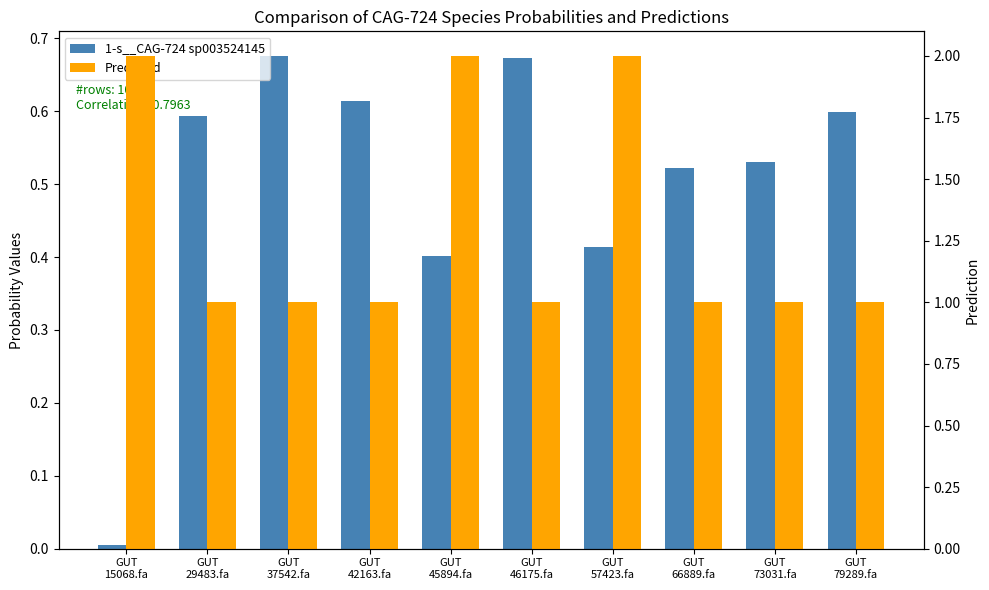

What value does the Predicted series have at GUT
57423.fa?

2.0